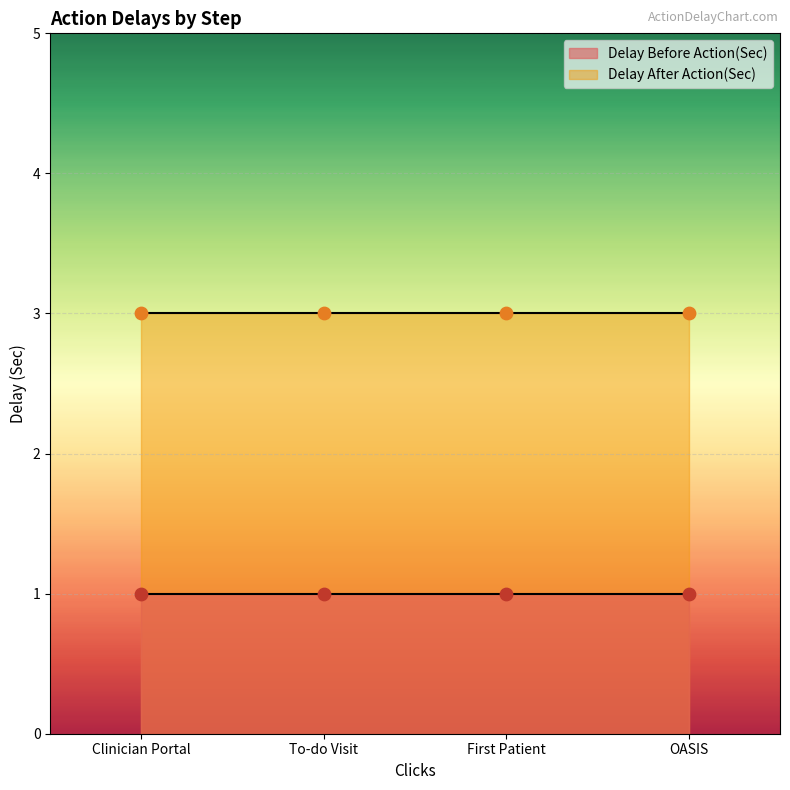

Is the value of Delay Before Action(Sec) at To-do Visit greater than the value of Delay After Action(Sec) at To-do Visit?

No